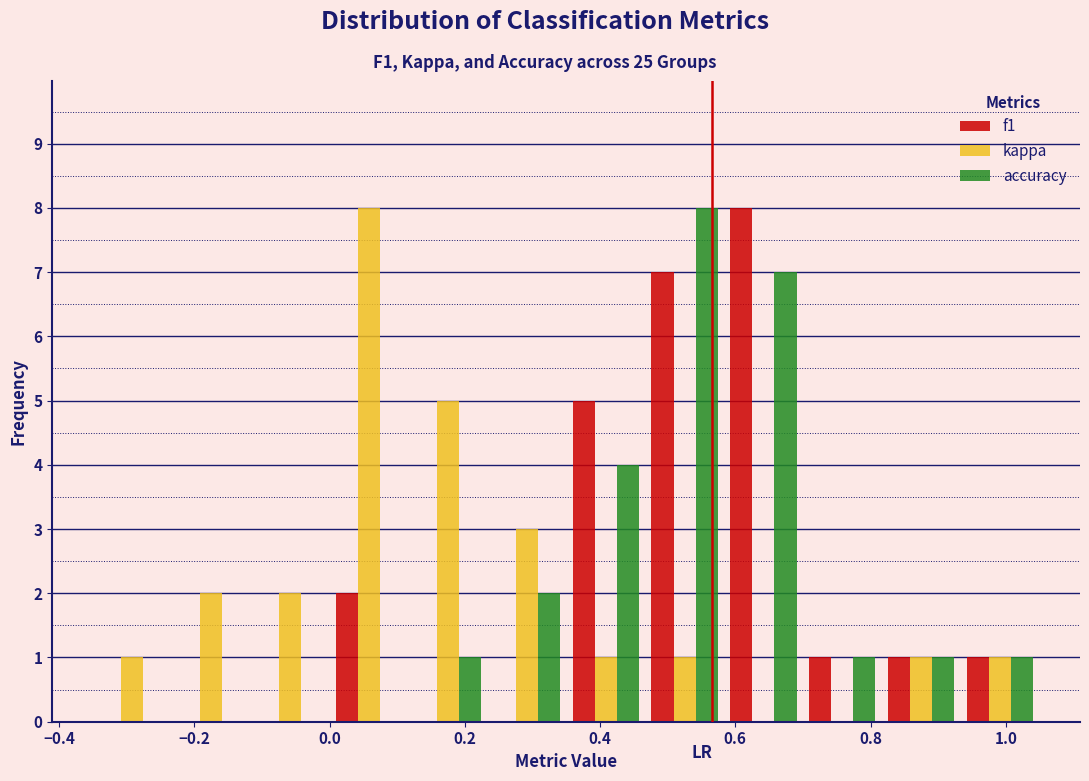

What is the height of the accuracy bar covering 0.24 to 0.36 on the x-axis? Neither the bar edges nor the heights are printed on the chart, so give them approximately, as read against the axes.

2